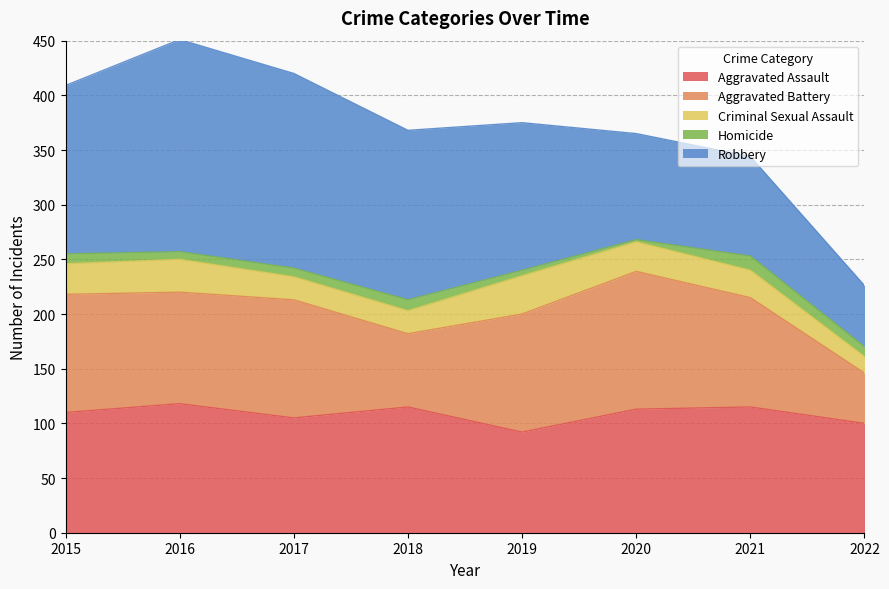

At which category does Homicide reach its first local valley?

2016